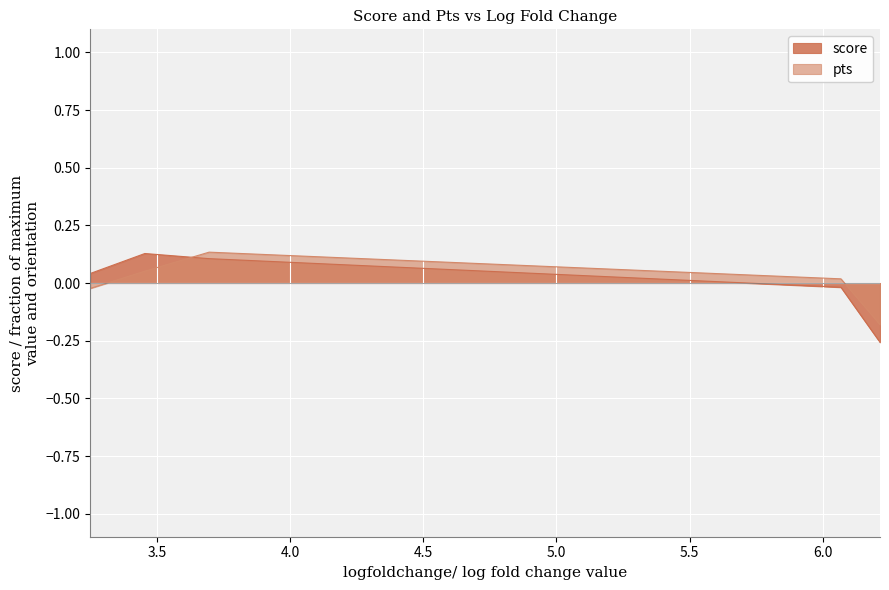

Does the chart display data point markers on the line(s)?

No